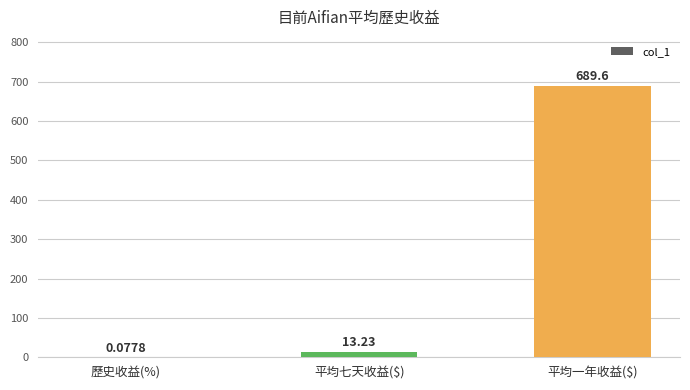

What is the sum of all values?

702.9